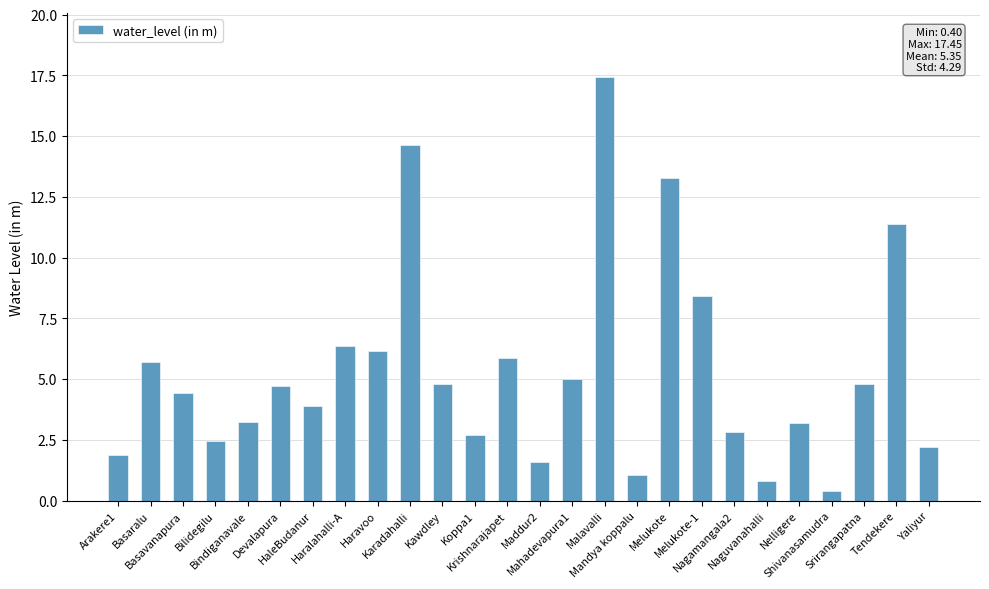

How many bars are there in total?

26